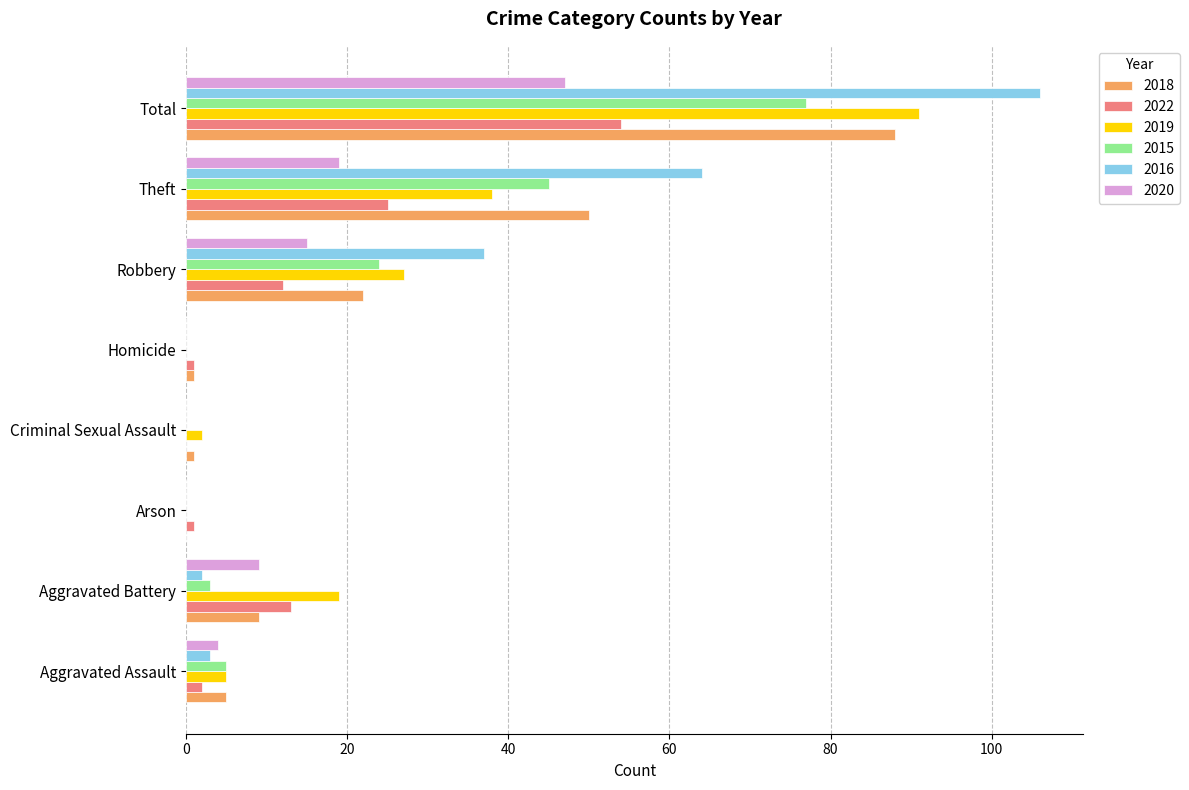

What is the sum of all 2019 values?

182